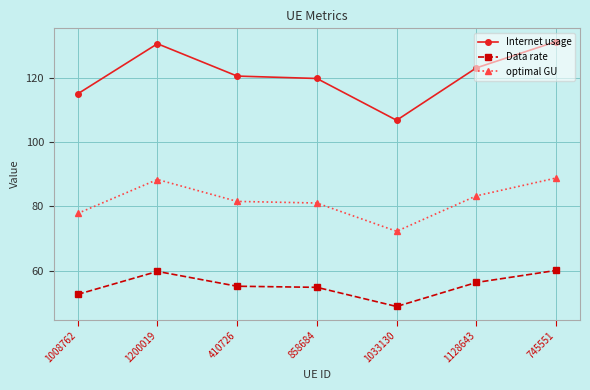

How many categories are shown in the chart?

7